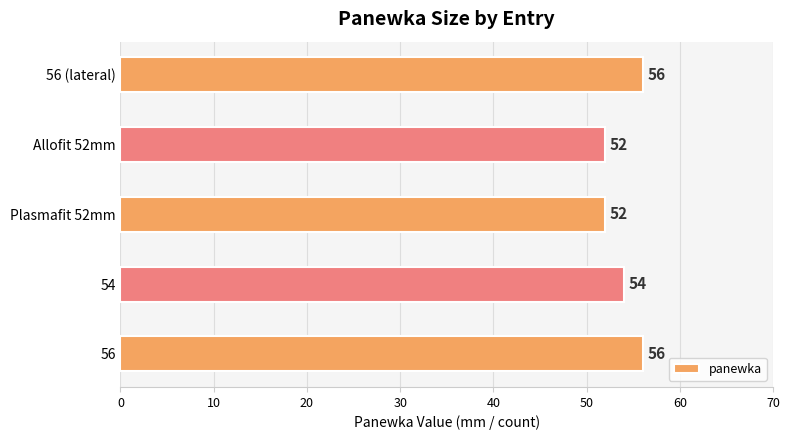

Reading bottom to top, extract all data points from this chart.

56	54	52	52	56